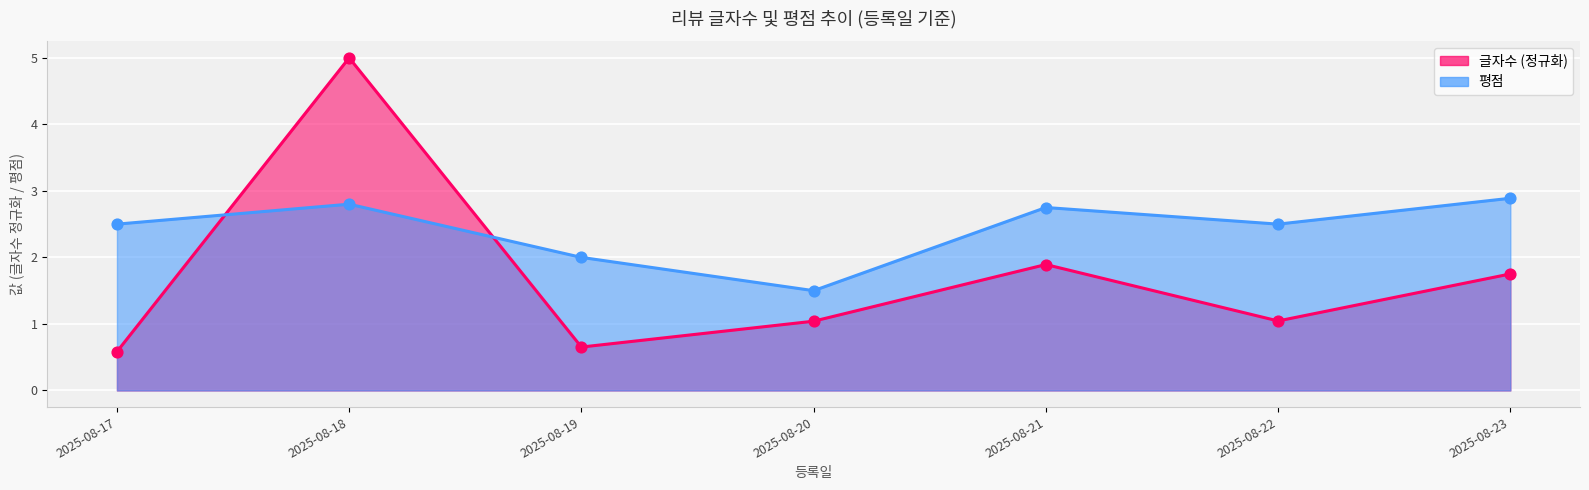

Which series has the largest total across all categories?

평점 (선)